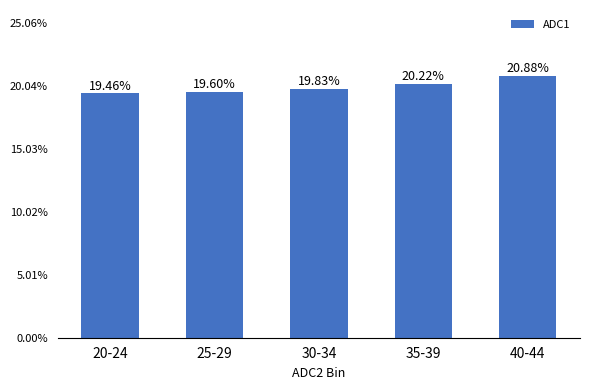

Where is the data nearest to the value 20?

30-34